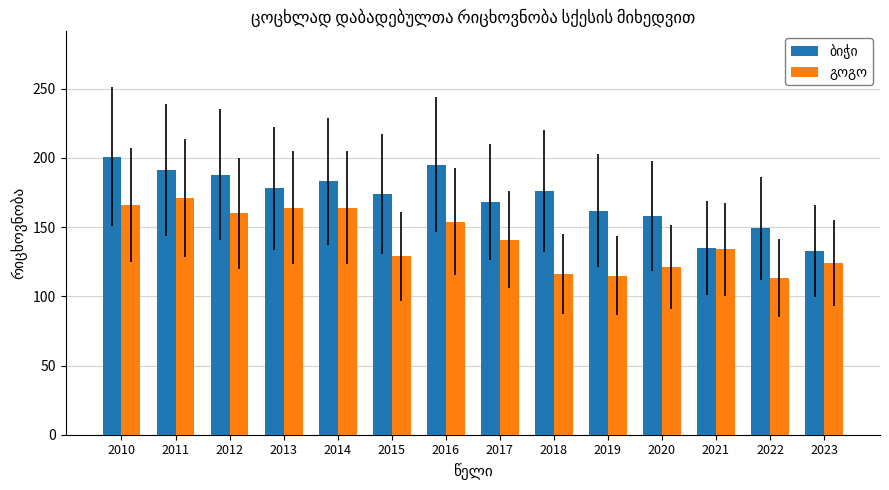

What is the difference between the highest and lowest values at 2014?

19